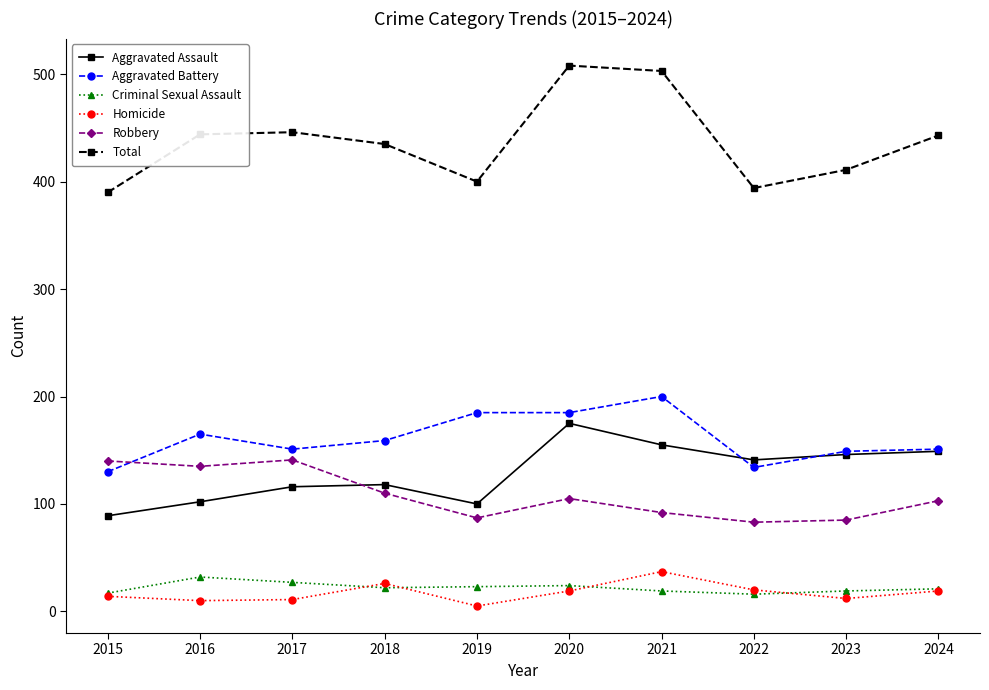

What is the value of the Robbery point at the 9th from the left?

85